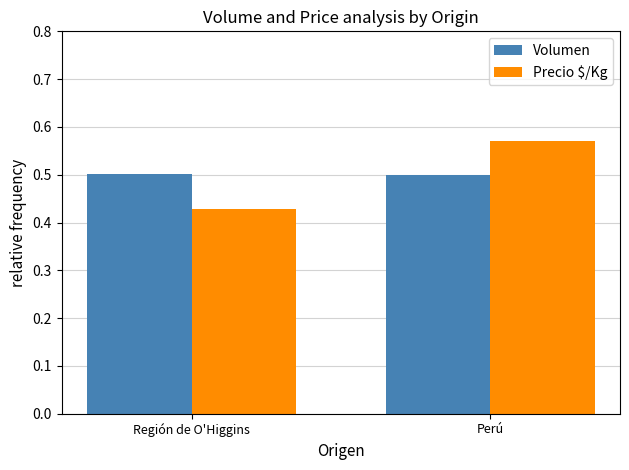

Which series has the widest spread of values?

Precio $/Kg